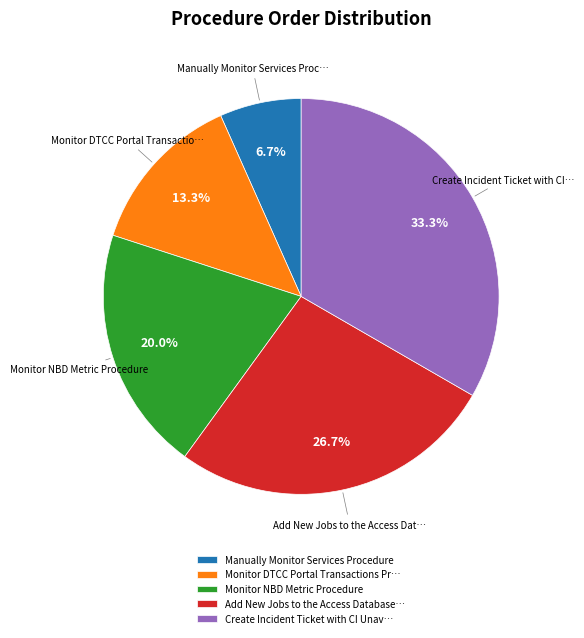

What portion of the pie excludes Manually Monitor Services Procedure?

93.3%